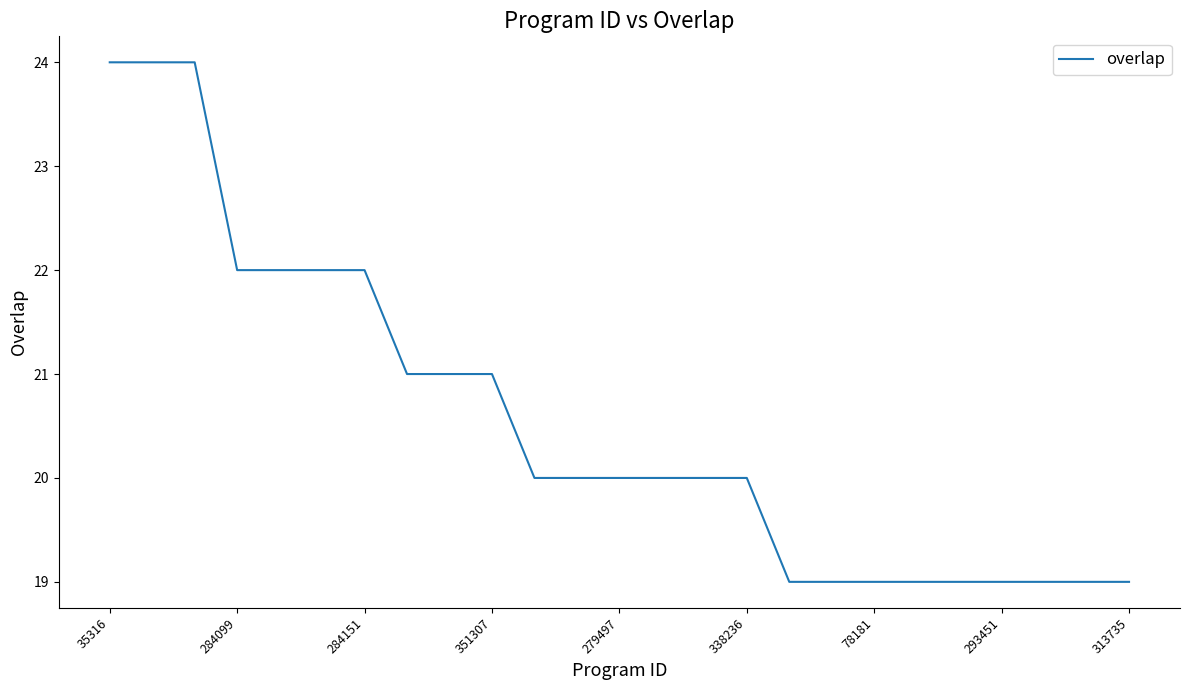

What is the sum of all values?

514